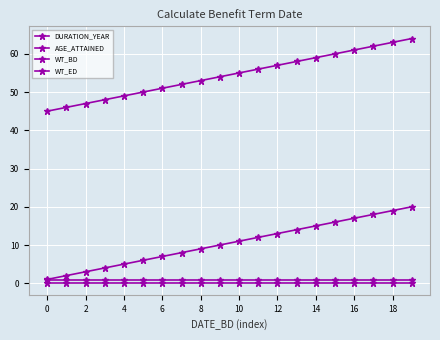

Which category has the highest value across all series?

19